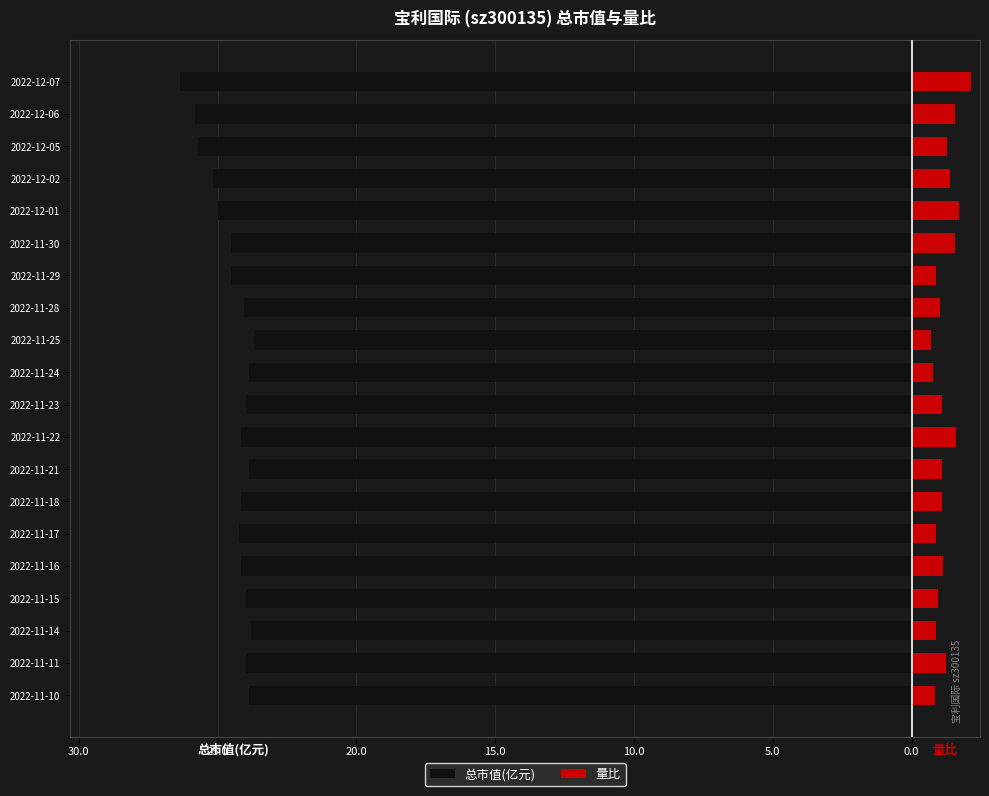

Reading left to right, what are all the values shown in this chart?

总市值(亿元): -23.9	-24.0	-23.8	-24.0	-24.1	-24.2	-24.1	-23.9	-24.1	-24.0	-23.9	-23.7	-24.1	-24.5	-24.5	-25.0	-25.2	-25.7	-25.8	-26.4
量比: 0.8	1.2	0.9	0.9	1.1	0.9	1.1	1.1	1.6	1.1	0.8	0.7	1.0	0.9	1.6	1.7	1.4	1.3	1.6	2.1